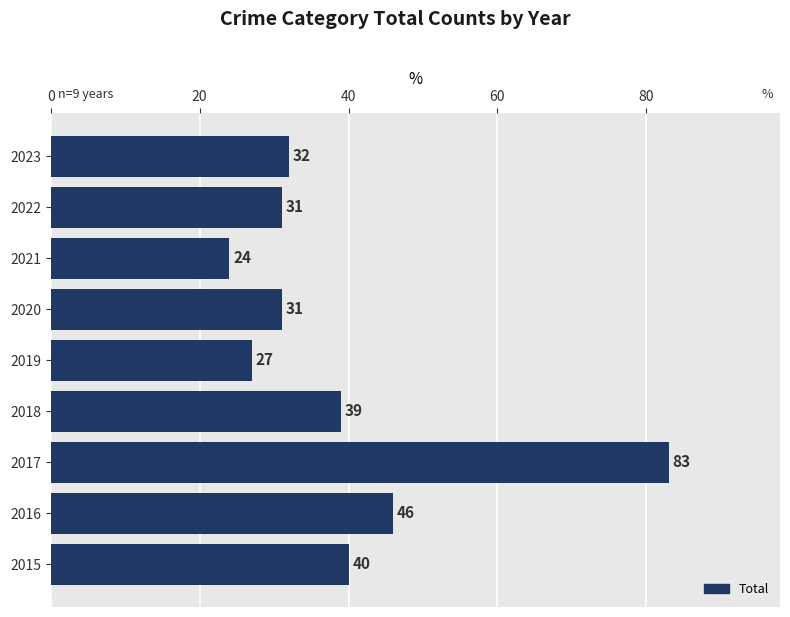

Is it true that the value at 2023 is 56?

False